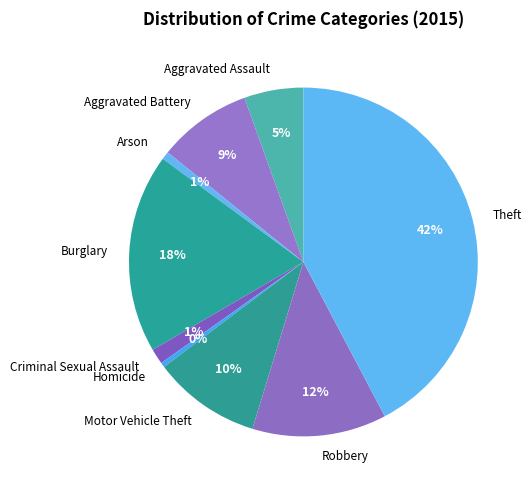

Between Criminal Sexual Assault and Theft, which is larger?

Theft